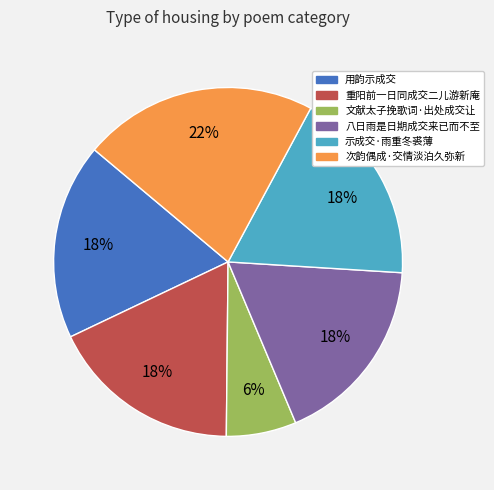

What percentage is the 次韵偶成·交情淡泊久弥新 slice, to the nearest percent?

22%